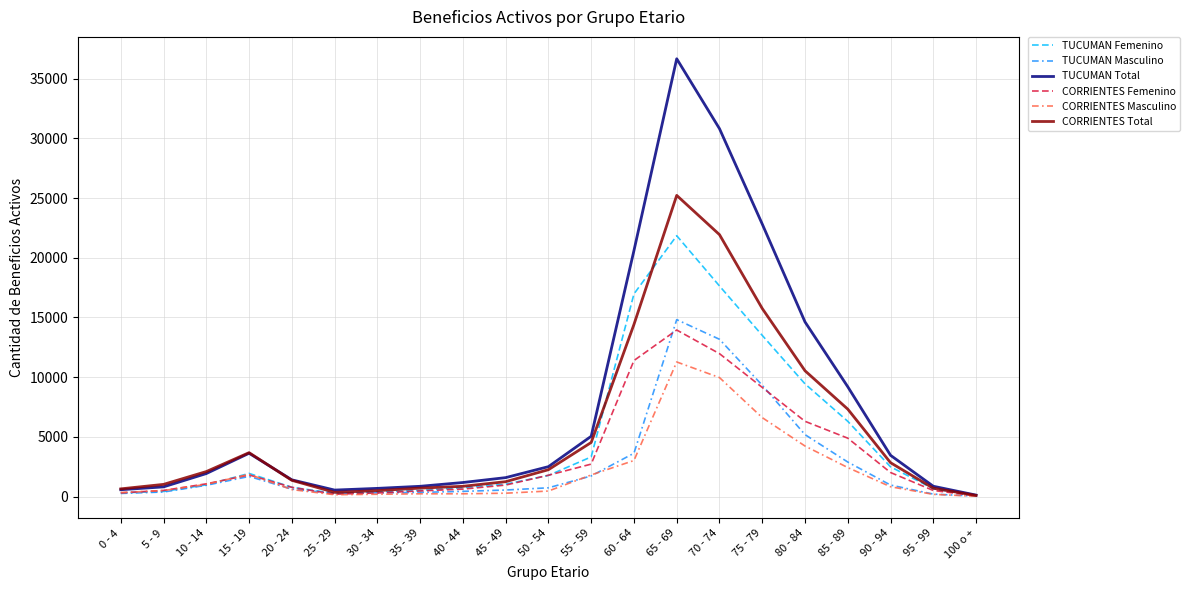

At which category does the chart reach its peak across all series?

65 - 69